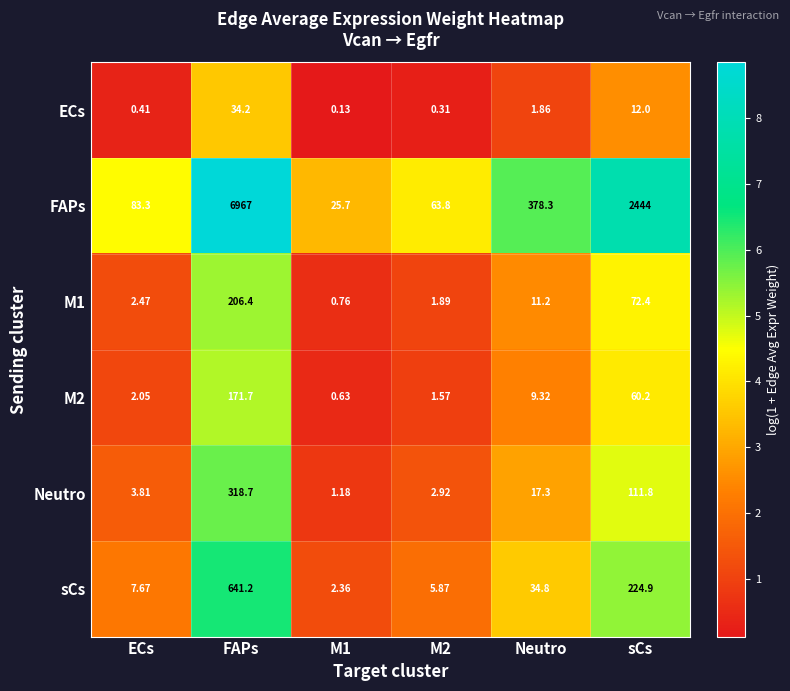

At which label does Neutro reach its peak?

FAPs